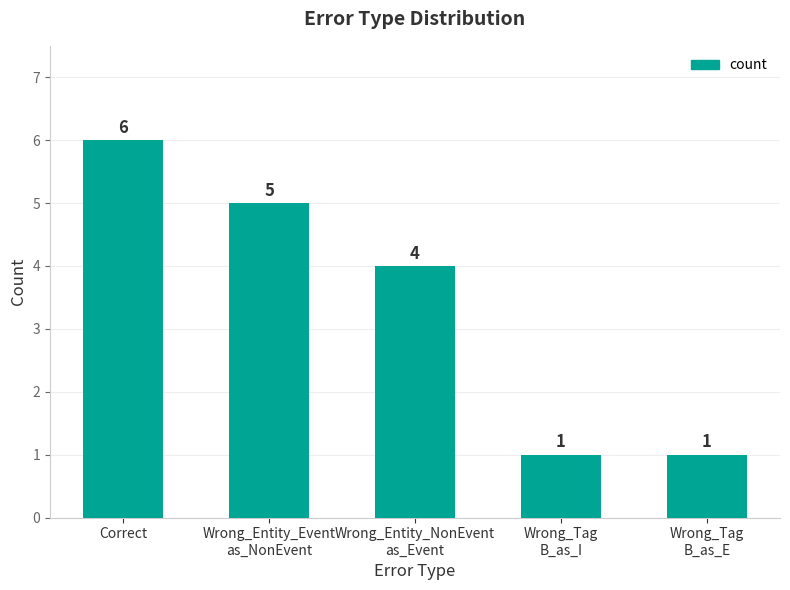

What is the sum of all values?

17